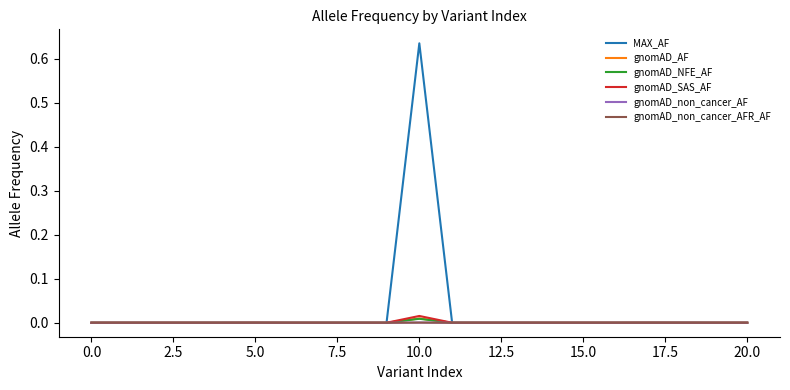

Which series has the largest total across all categories?

MAX_AF